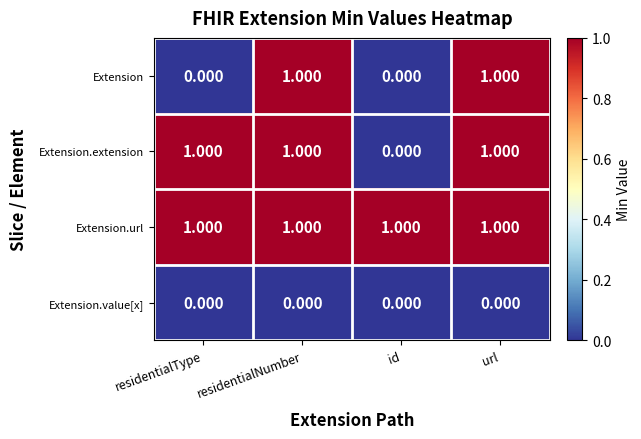

Between residentialType and id, which series saw the biggest shift?

Extension.extension